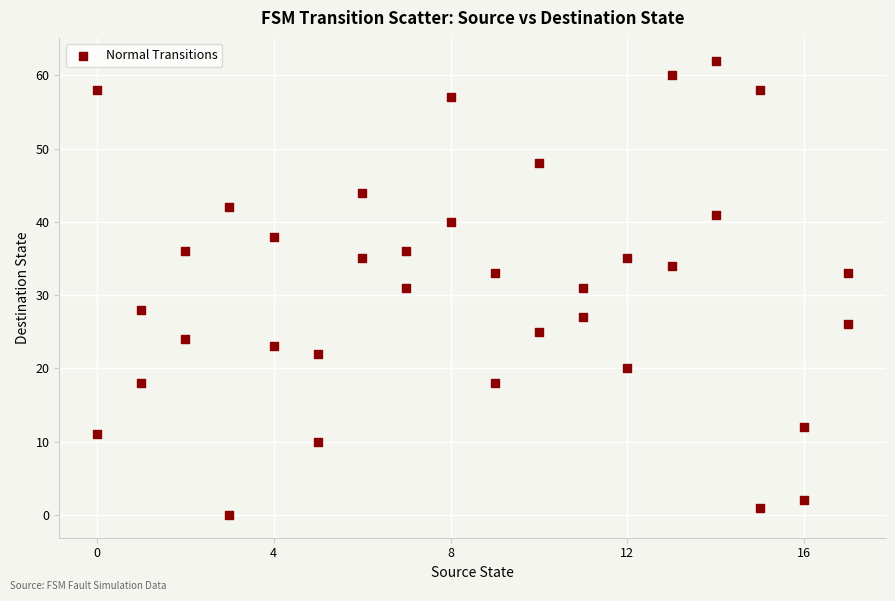

What is the range of Y values (max minus min)?

62